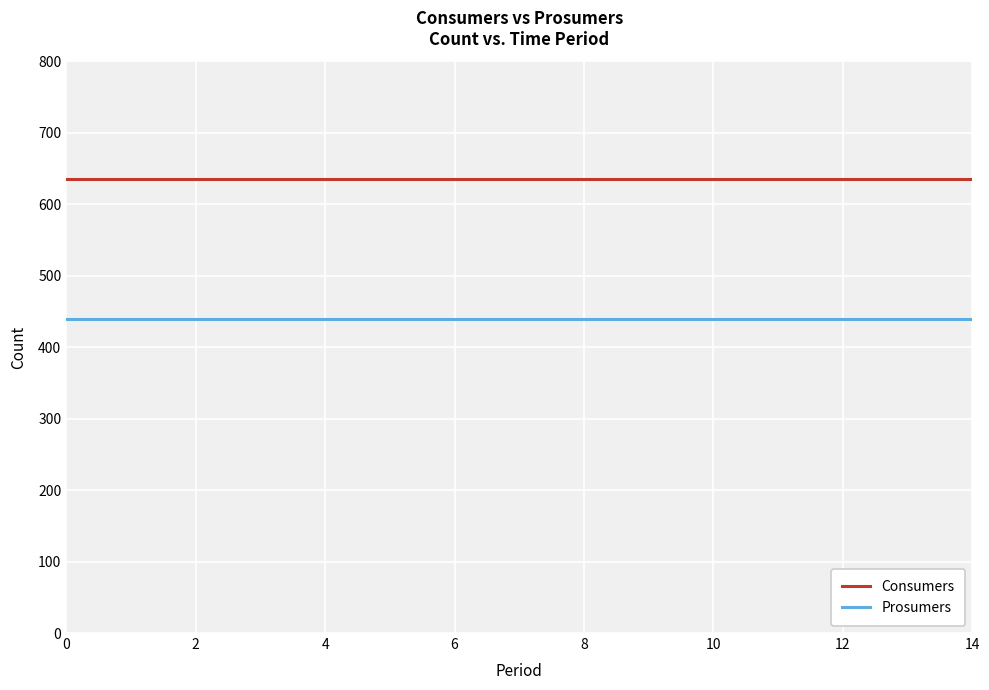

Reading right to left, what are all the values shown in this chart?

Consumers: 635	635	635	635	635	635	635	635	635	635	635	635	635	635	635
Prosumers: 440	440	440	440	440	440	440	440	440	440	440	440	440	440	440